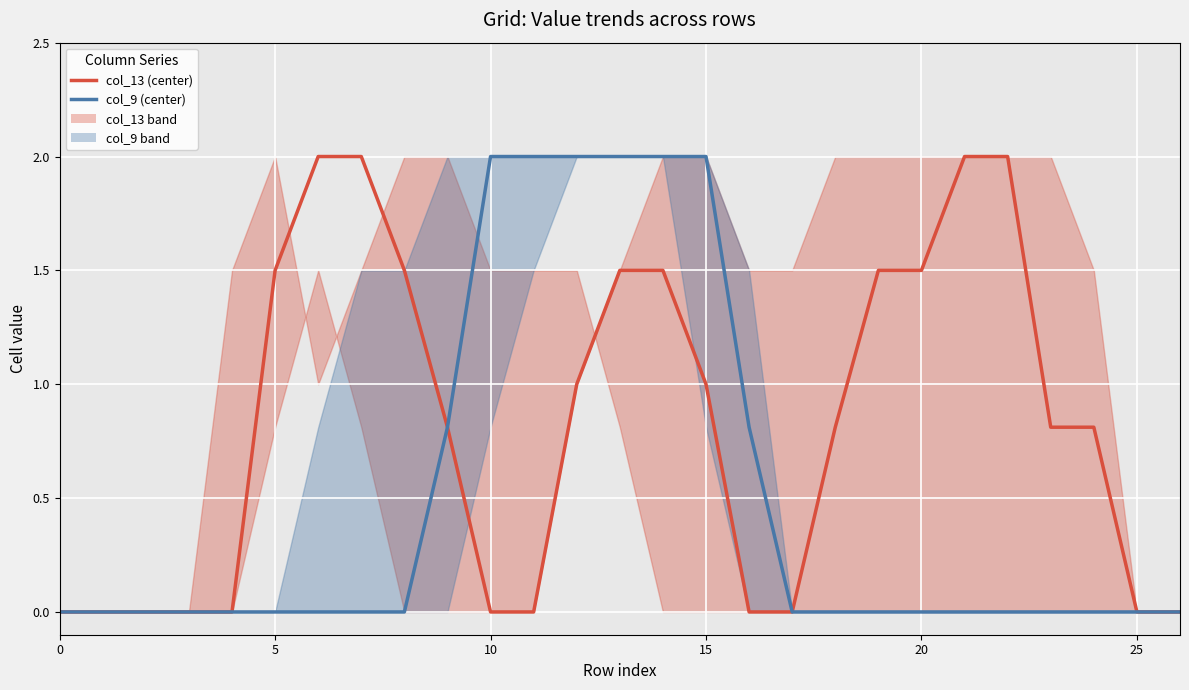

Which series changed the most between 9 and 16?

col_13 (RGIS reservoirs)